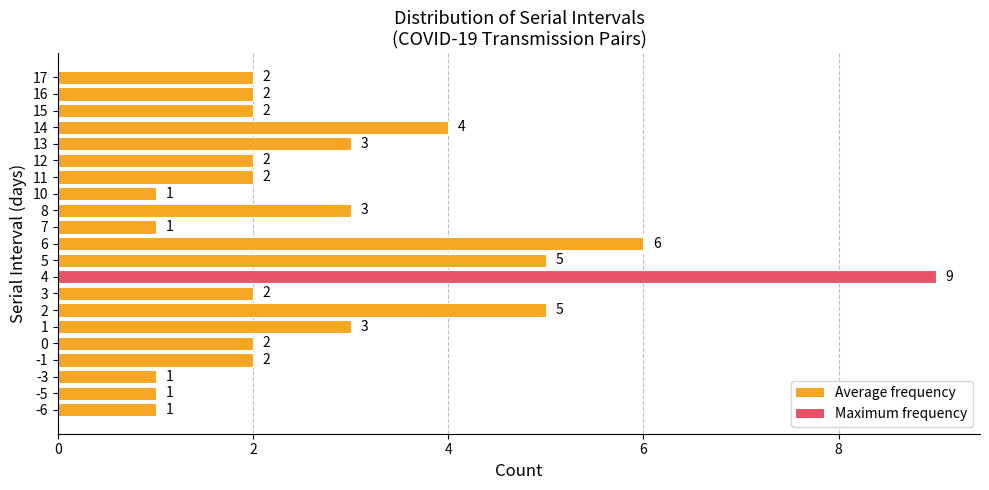

The chart shows a value of 2 at 0. True or false?

True